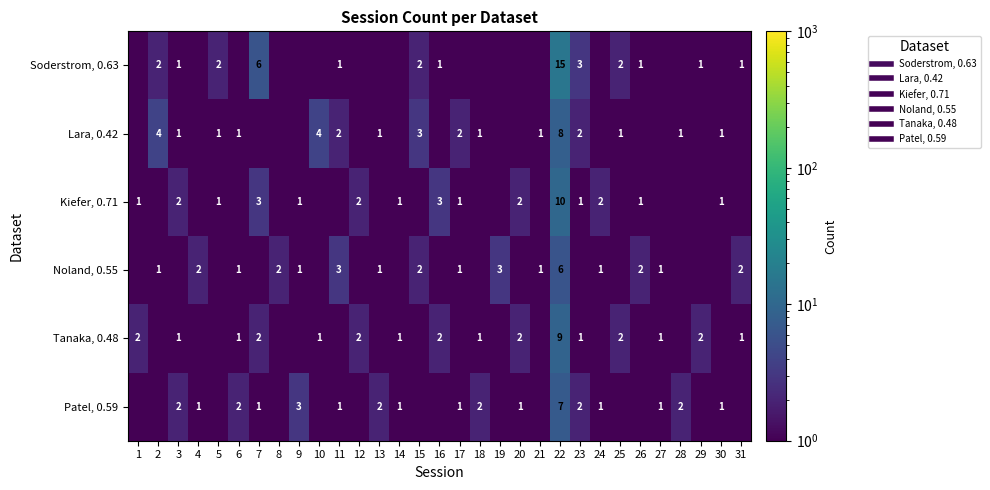

At which category does the chart reach its peak across all series?

22